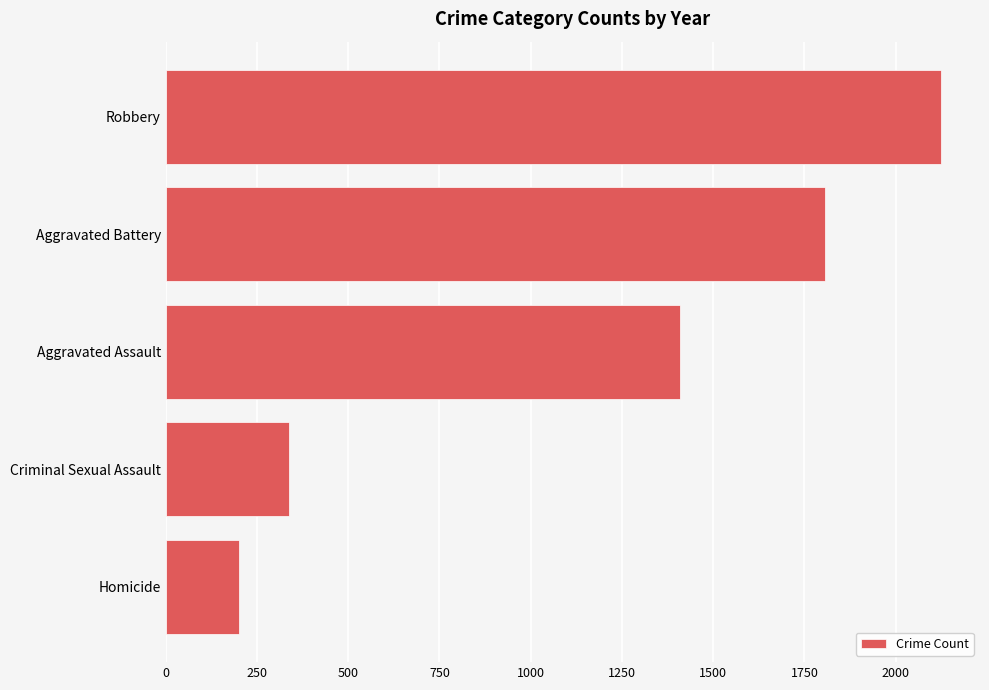

Which category has the highest value across all series?

Robbery